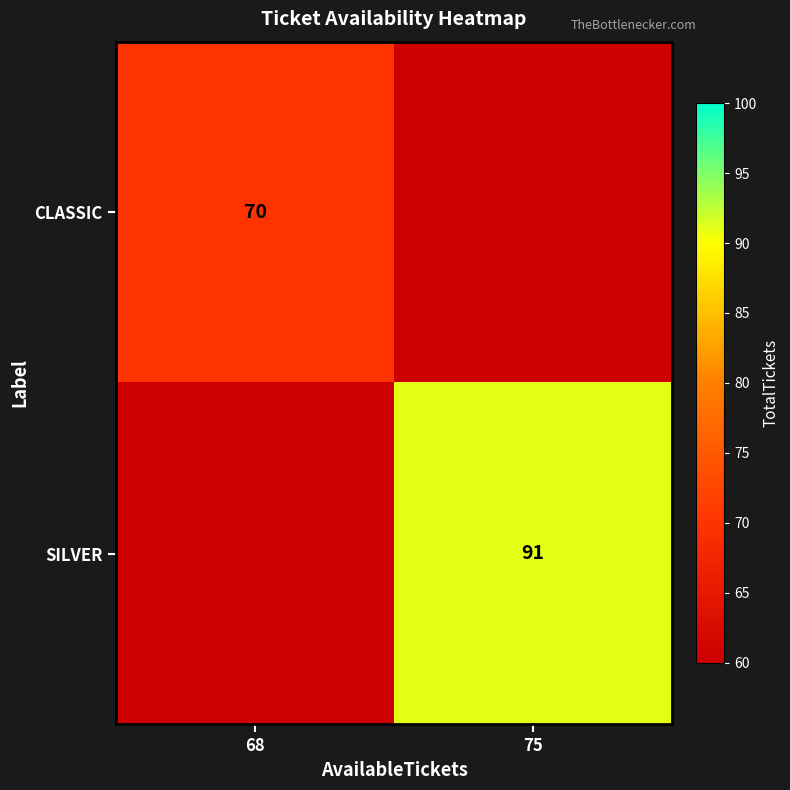

True or false: SILVER has a value of 91 at 75.

True